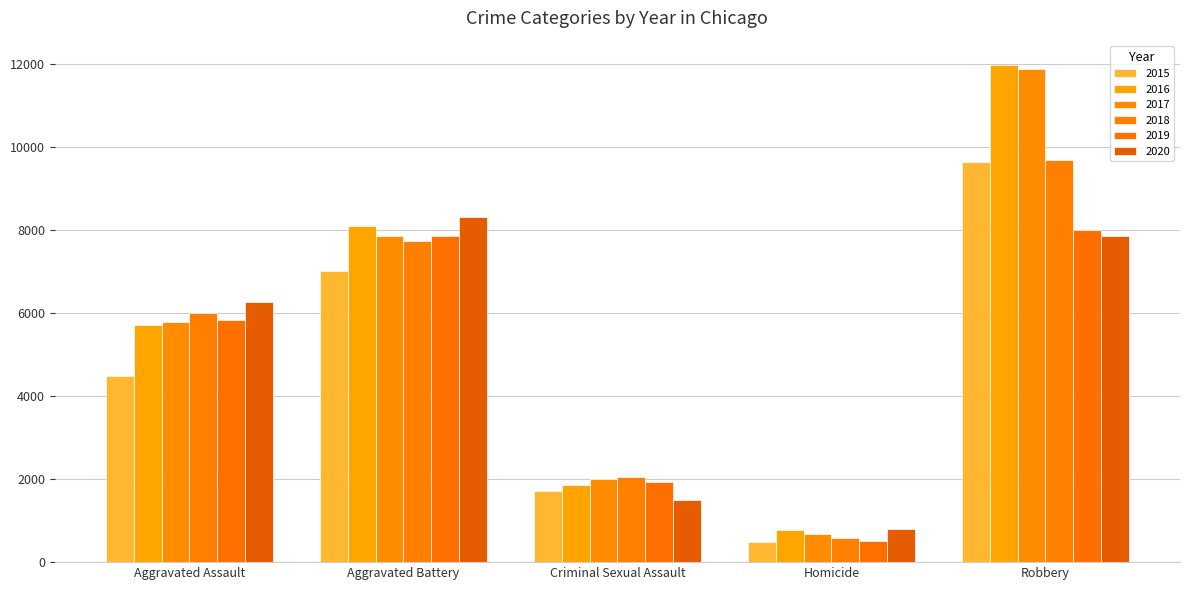

What value does the 2016 series have at Robbery, to the nearest 10?

11960